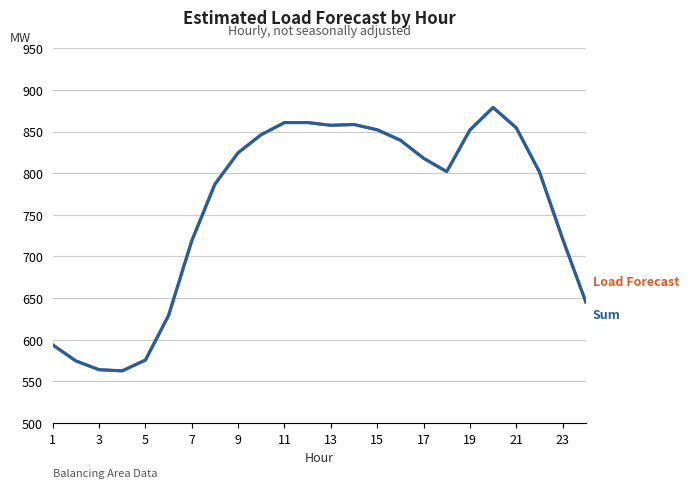

Reading left to right, transcribe all the data shown in this chart.

Load Forecast: 593.9	574.6	564.0	562.6	575.5	629.1	718.7	786.8	824.5	846.2	860.7	860.7	857.5	858.4	852.1	839.6	817.9	801.9	851.8	878.8	854.5	801.5	721.1	645.3
Sum: 593.9	574.6	564.0	562.6	575.5	629.1	718.7	786.8	824.5	846.2	860.7	860.7	857.5	858.4	852.1	839.6	817.9	801.9	851.8	878.8	854.5	801.5	721.1	645.3